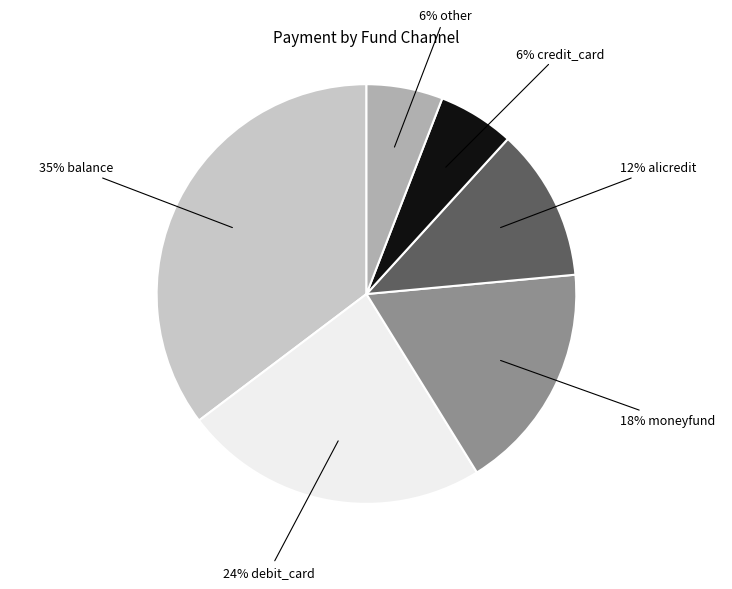

Is there a majority slice in this chart?

No